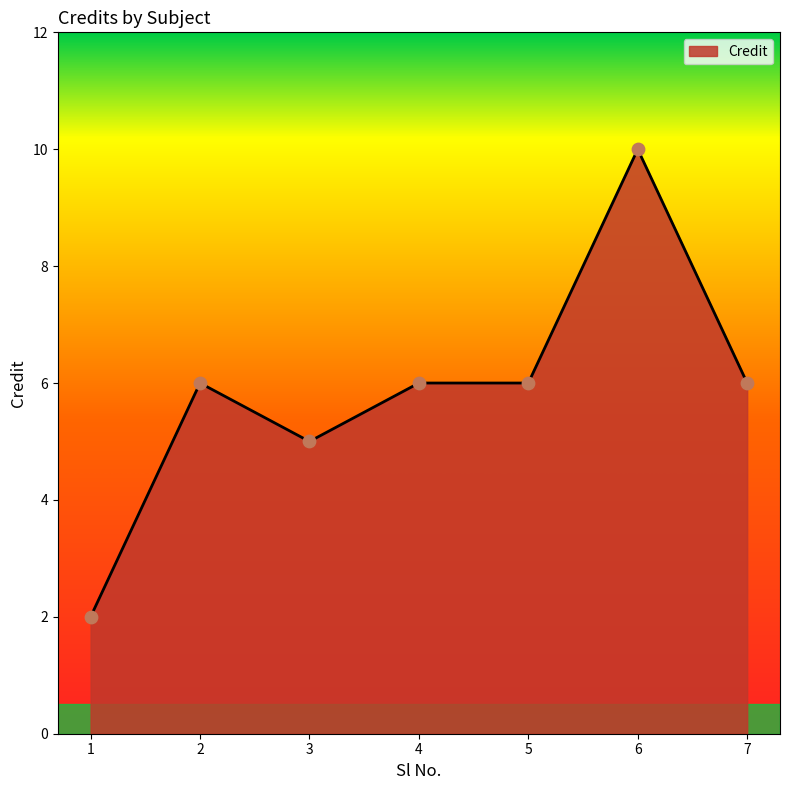

Approximately how many times larger is the value at 7 compared to 3?

1.2